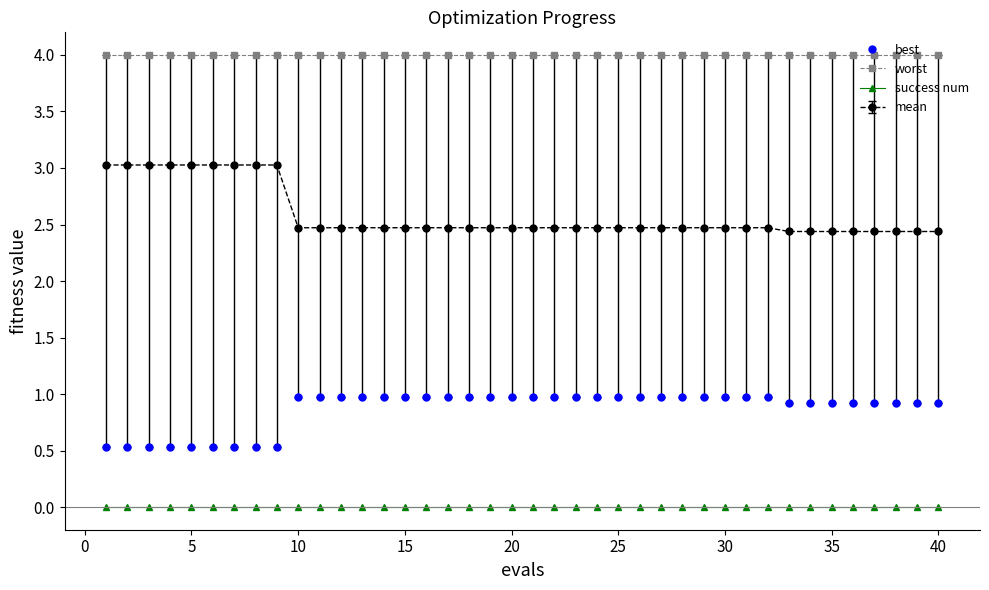

True or false: best and success num intersect in this chart.

False